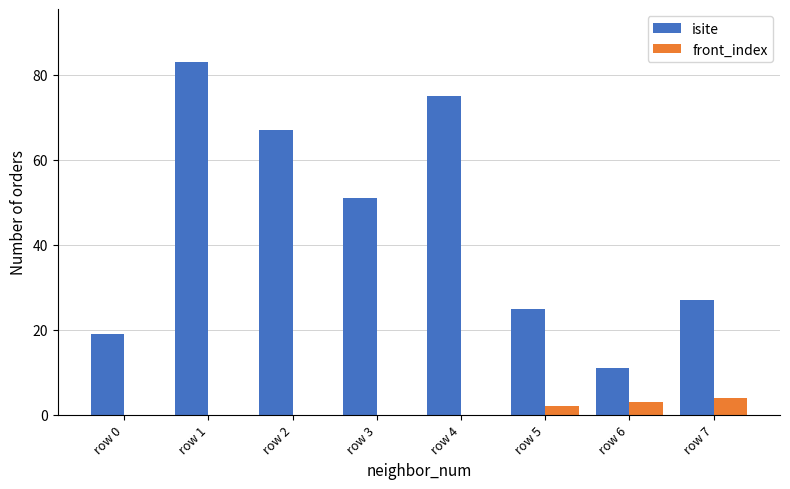

What is the sum of all front_index values?

9